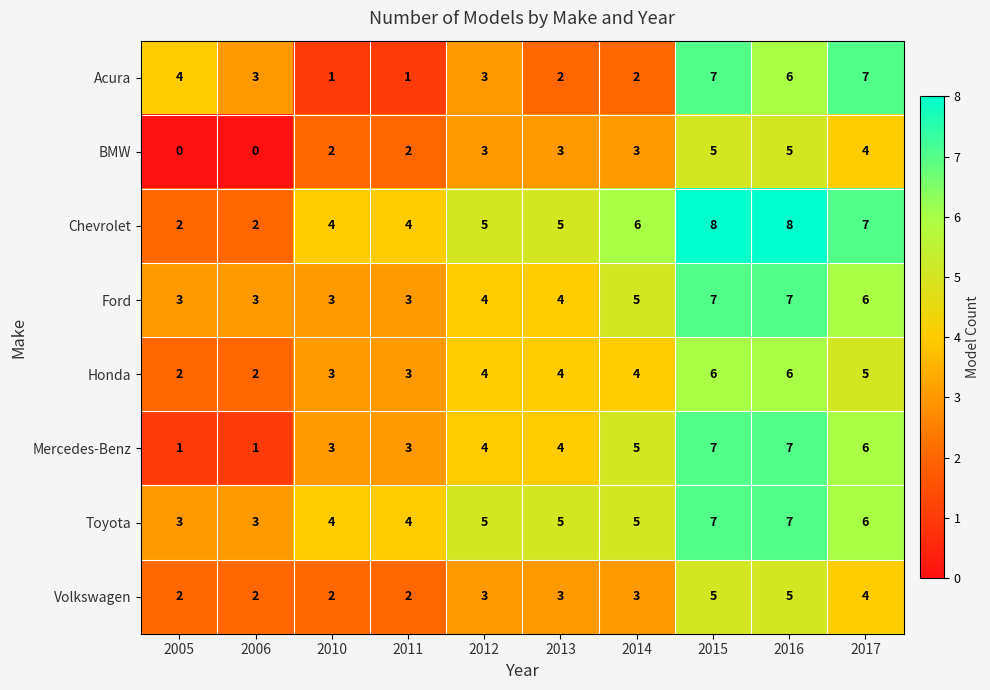

What is the total value across all series at 2006?

16